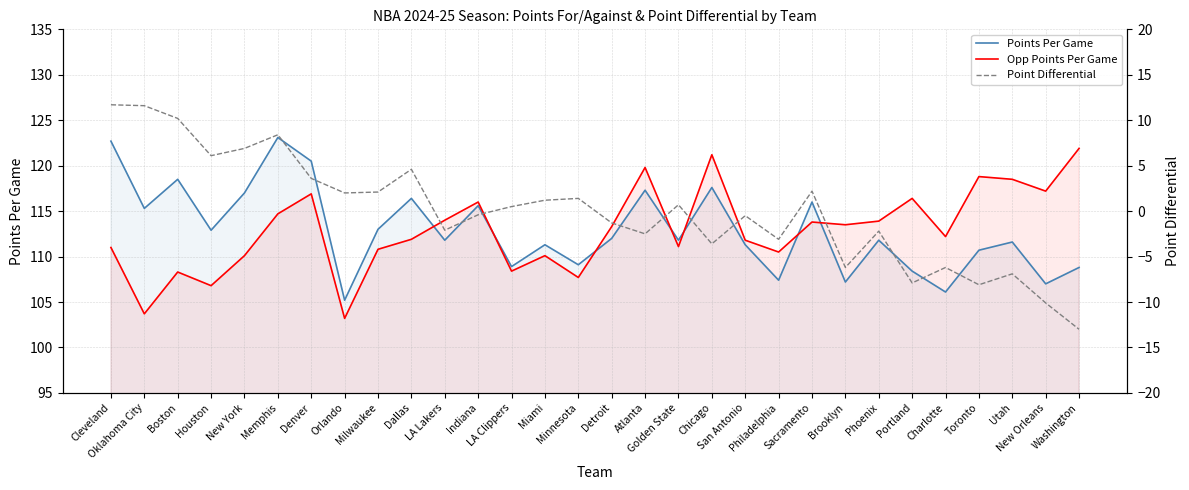

What is the difference between the Point Differential values at Charlotte and Phoenix?

4.0